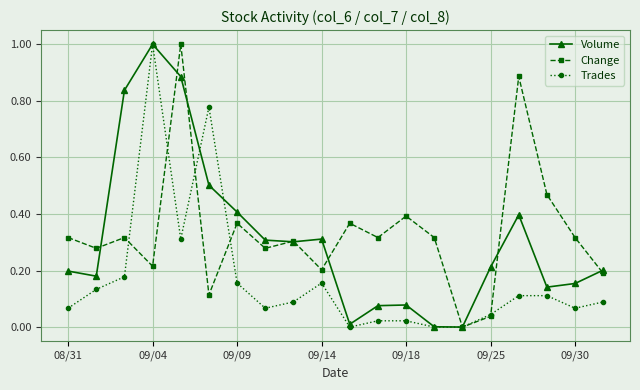

True or false: Volume has more than 1 points higher than both neighbors.

True